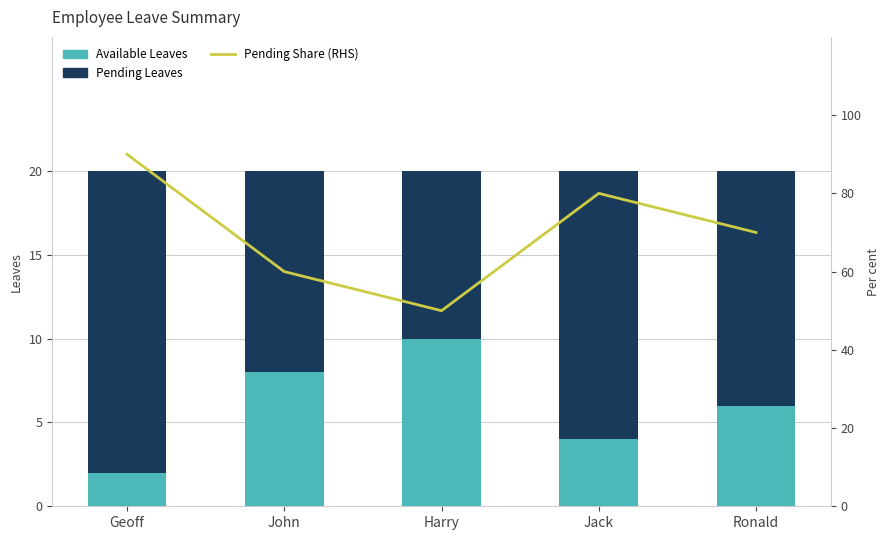

What is the difference between the maximum and minimum values in the Available Leaves series?

8